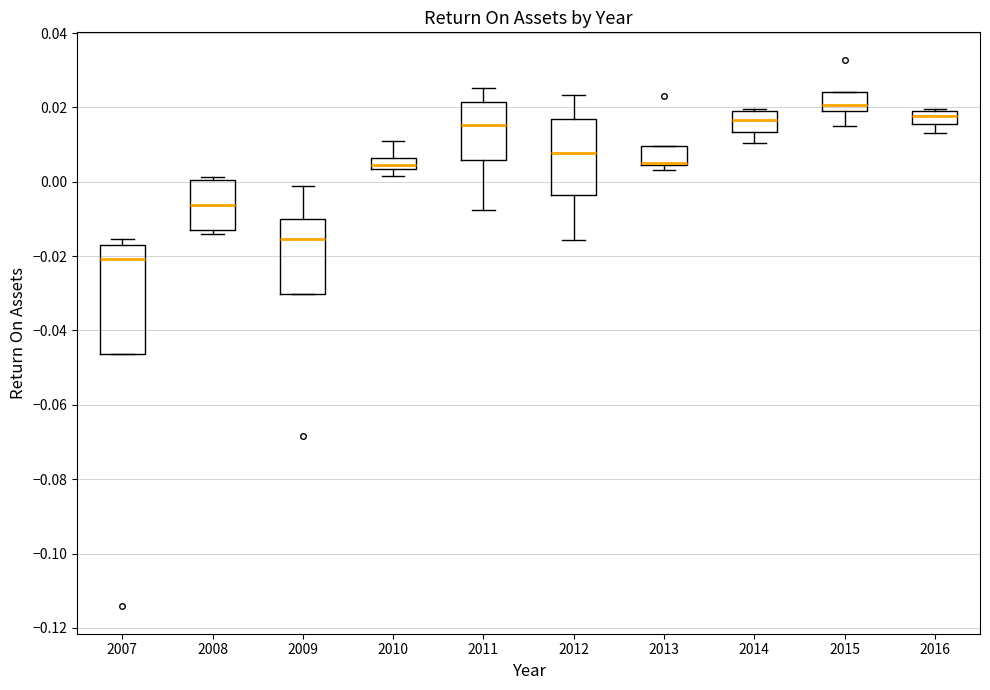

Where is the upper edge of the box at x = 2012 on the y-axis? The values are not printed on the chart, so give them approximately, as read against the axis.

0.016